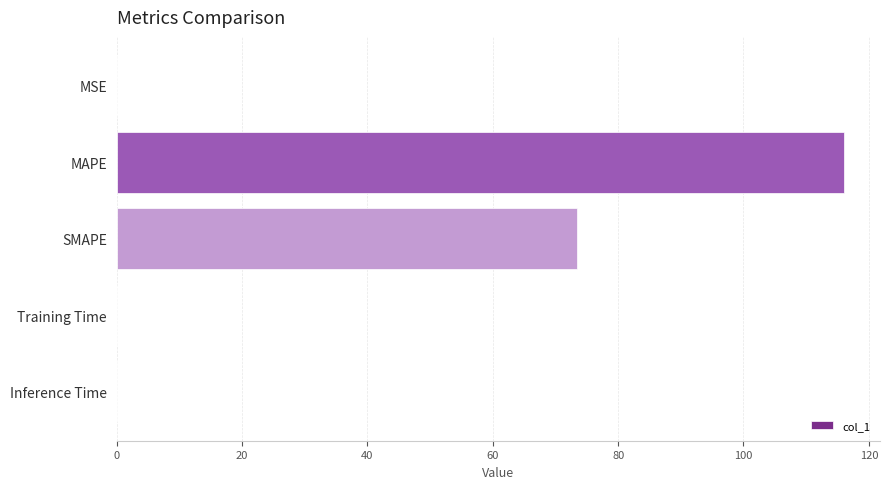

Which label corresponds to the largest value in the chart?

MAPE